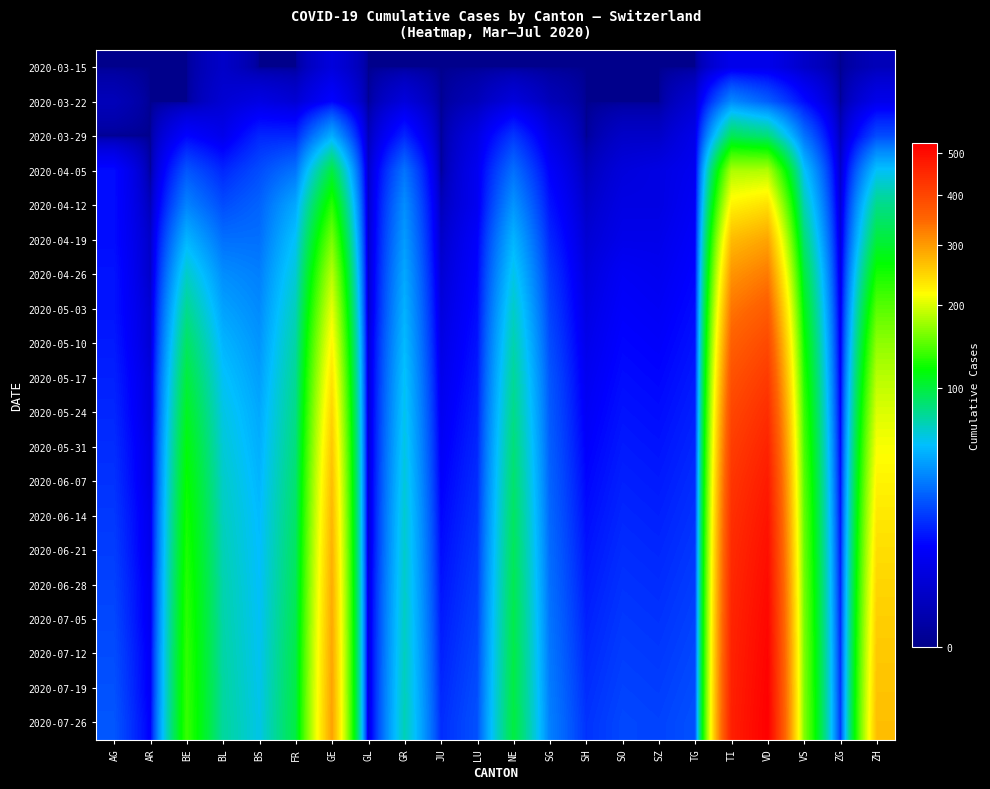

Reading left to right, extract all data points from this chart.

2020-03-15: AG=0	AR=0	BE=0	BL=2	BS=0	FR=0	GE=4	GL=0	GR=0	JU=0	LU=0	NE=0	SG=0	SH=0	SO=0	SZ=0	TG=0	TI=6	VD=6	VS=2	ZG=0	ZH=1
2020-03-22: AG=1	AR=0	BE=0	BL=3	BS=5	FR=3	GE=10	GL=0	GR=4	JU=0	LU=1	NE=4	SG=1	SH=0	SO=0	SZ=0	TG=3	TI=37	VD=26	VS=11	ZG=0	ZH=6
2020-03-29: AG=0	AR=0	BE=10	BL=6	BS=15	FR=15	GE=48	GL=1	GR=15	JU=0	LU=5	NE=18	SG=5	SH=0	SO=2	SZ=2	TG=6	TI=93	VD=84	VS=31	ZG=1	ZH=22
2020-04-05: AG=11	AR=0	BE=24	BL=15	BS=22	FR=31	GE=99	GL=2	GR=31	JU=0	LU=7	NE=30	SG=9	SH=1	SO=4	SZ=5	TG=7	TI=180	VD=182	VS=55	ZG=2	ZH=55
2020-04-12: AG=11	AR=1	BE=35	BL=22	BS=27	FR=46	GE=132	GL=2	GR=38	JU=1	LU=7	NE=40	SG=12	SH=2	SO=5	SZ=5	TG=8	TI=225	VD=240	VS=70	ZG=3	ZH=80
2020-04-19: AG=11	AR=2	BE=50	BL=30	BS=30	FR=55	GE=160	GL=2	GR=42	JU=2	LU=9	NE=50	SG=15	SH=3	SO=6	SZ=6	TG=9	TI=270	VD=290	VS=85	ZG=4	ZH=100
2020-04-26: AG=12	AR=2	BE=65	BL=38	BS=34	FR=62	GE=185	GL=2	GR=46	JU=3	LU=10	NE=58	SG=18	SH=4	SO=8	SZ=7	TG=10	TI=305	VD=330	VS=100	ZG=5	ZH=125
2020-05-03: AG=12	AR=3	BE=78	BL=44	BS=37	FR=68	GE=205	GL=2	GR=49	JU=4	LU=11	NE=65	SG=20	SH=5	SO=9	SZ=8	TG=11	TI=335	VD=365	VS=112	ZG=6	ZH=148
2020-05-10: AG=13	AR=3	BE=90	BL=50	BS=40	FR=73	GE=222	GL=3	GR=52	JU=5	LU=12	NE=71	SG=22	SH=6	SO=10	SZ=9	TG=12	TI=360	VD=395	VS=122	ZG=7	ZH=168
2020-05-17: AG=14	AR=4	BE=100	BL=55	BS=43	FR=77	GE=237	GL=3	GR=55	JU=6	LU=13	NE=76	SG=24	SH=7	SO=11	SZ=10	TG=13	TI=382	VD=420	VS=130	ZG=8	ZH=185
2020-05-24: AG=15	AR=4	BE=108	BL=59	BS=46	FR=80	GE=250	GL=3	GR=57	JU=7	LU=14	NE=80	SG=25	SH=8	SO=12	SZ=11	TG=14	TI=400	VD=442	VS=137	ZG=9	ZH=200
2020-05-31: AG=16	AR=5	BE=115	BL=62	BS=48	FR=83	GE=260	GL=3	GR=59	JU=8	LU=15	NE=84	SG=26	SH=9	SO=13	SZ=12	TG=15	TI=415	VD=460	VS=143	ZG=10	ZH=213
2020-06-07: AG=17	AR=5	BE=120	BL=65	BS=50	FR=86	GE=268	GL=3	GR=61	JU=9	LU=16	NE=87	SG=27	SH=10	SO=14	SZ=13	TG=16	TI=428	VD=475	VS=148	ZG=11	ZH=224
2020-06-14: AG=18	AR=6	BE=124	BL=67	BS=52	FR=88	GE=274	GL=3	GR=63	JU=10	LU=17	NE=90	SG=28	SH=11	SO=15	SZ=14	TG=17	TI=438	VD=487	VS=152	ZG=12	ZH=233
2020-06-21: AG=19	AR=6	BE=127	BL=69	BS=53	FR=90	GE=279	GL=3	GR=64	JU=11	LU=18	NE=92	SG=29	SH=12	SO=16	SZ=15	TG=18	TI=446	VD=497	VS=155	ZG=13	ZH=241
2020-06-28: AG=20	AR=7	BE=130	BL=71	BS=54	FR=92	GE=283	GL=4	GR=65	JU=12	LU=19	NE=94	SG=30	SH=13	SO=17	SZ=16	TG=19	TI=452	VD=505	VS=158	ZG=14	ZH=248
2020-07-05: AG=21	AR=7	BE=132	BL=72	BS=55	FR=94	GE=286	GL=4	GR=66	JU=13	LU=20	NE=96	SG=31	SH=14	SO=18	SZ=17	TG=20	TI=457	VD=512	VS=160	ZG=15	ZH=254
2020-07-12: AG=22	AR=8	BE=134	BL=73	BS=56	FR=96	GE=289	GL=4	GR=67	JU=14	LU=21	NE=97	SG=32	SH=15	SO=19	SZ=18	TG=21	TI=461	VD=518	VS=162	ZG=16	ZH=259
2020-07-19: AG=23	AR=8	BE=135	BL=74	BS=57	FR=97	GE=291	GL=4	GR=68	JU=15	LU=22	NE=98	SG=33	SH=16	SO=20	SZ=19	TG=22	TI=464	VD=523	VS=163	ZG=17	ZH=263
2020-07-26: AG=24	AR=9	BE=136	BL=75	BS=58	FR=98	GE=293	GL=4	GR=69	JU=16	LU=23	NE=99	SG=34	SH=17	SO=21	SZ=20	TG=23	TI=467	VD=527	VS=164	ZG=18	ZH=267